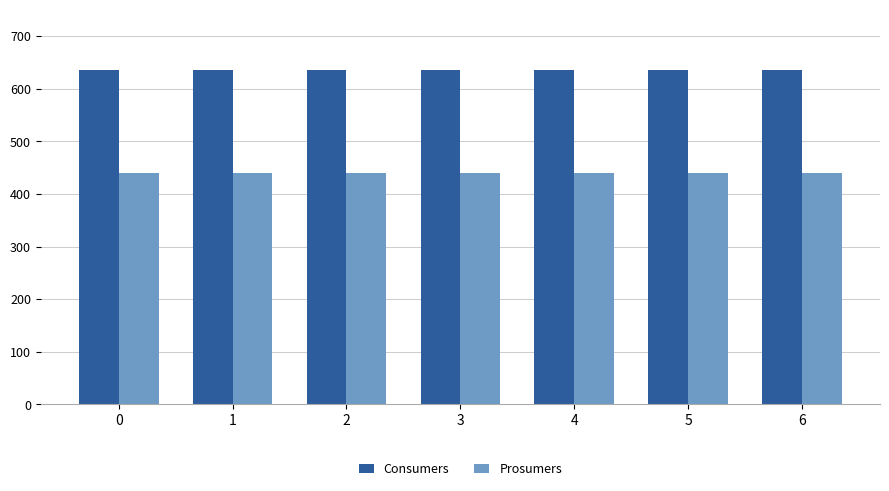

Reading left to right, what are all the values shown in this chart?

Consumers: 0=635	1=635	2=635	3=635	4=635	5=635	6=635
Prosumers: 0=440	1=440	2=440	3=440	4=440	5=440	6=440